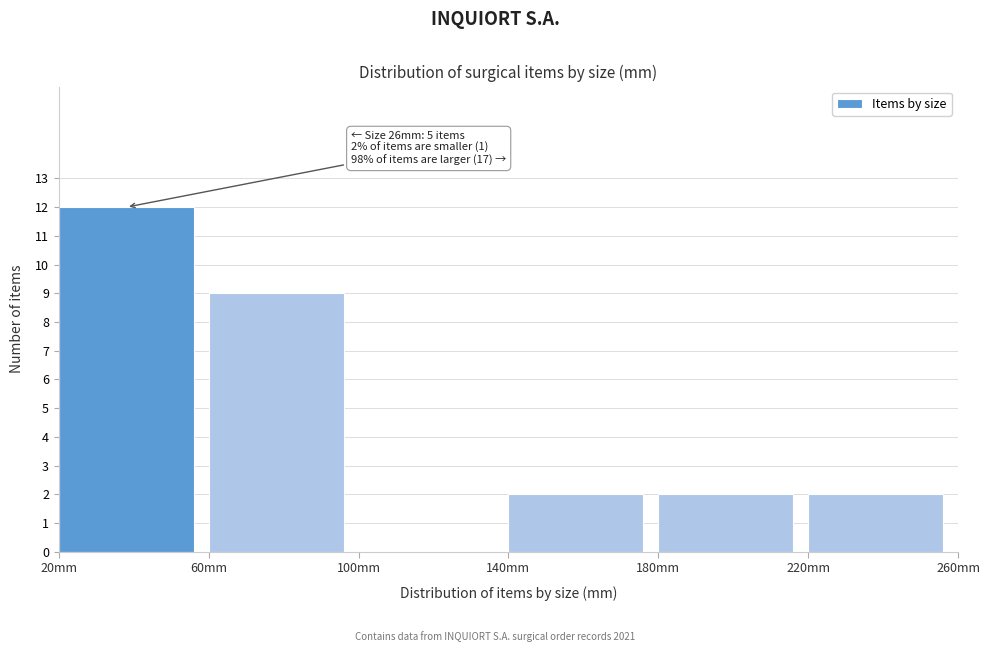

Which range on the x-axis has the tallest bar?

20 to 60